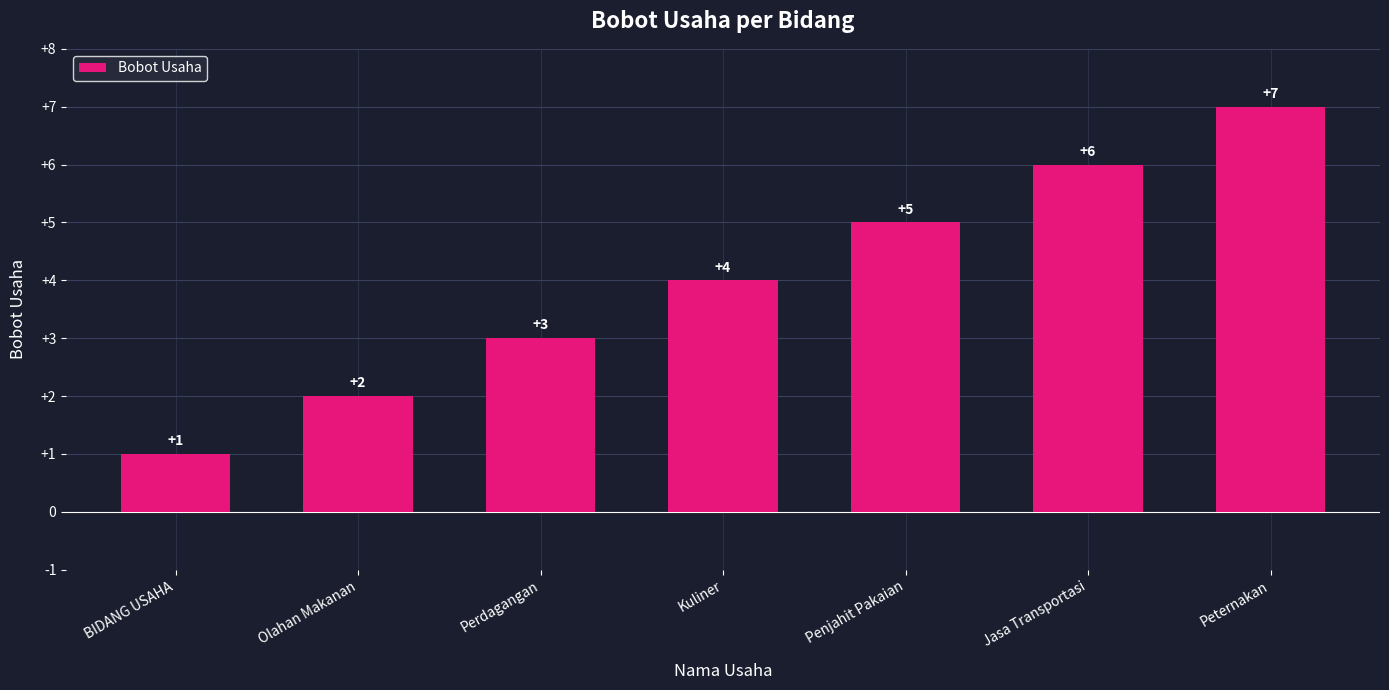

Reading left to right, extract all data points from this chart.

BIDANG USAHA=1	Olahan Makanan=2	Perdagangan=3	Kuliner=4	Penjahit Pakaian=5	Jasa Transportasi=6	Peternakan=7